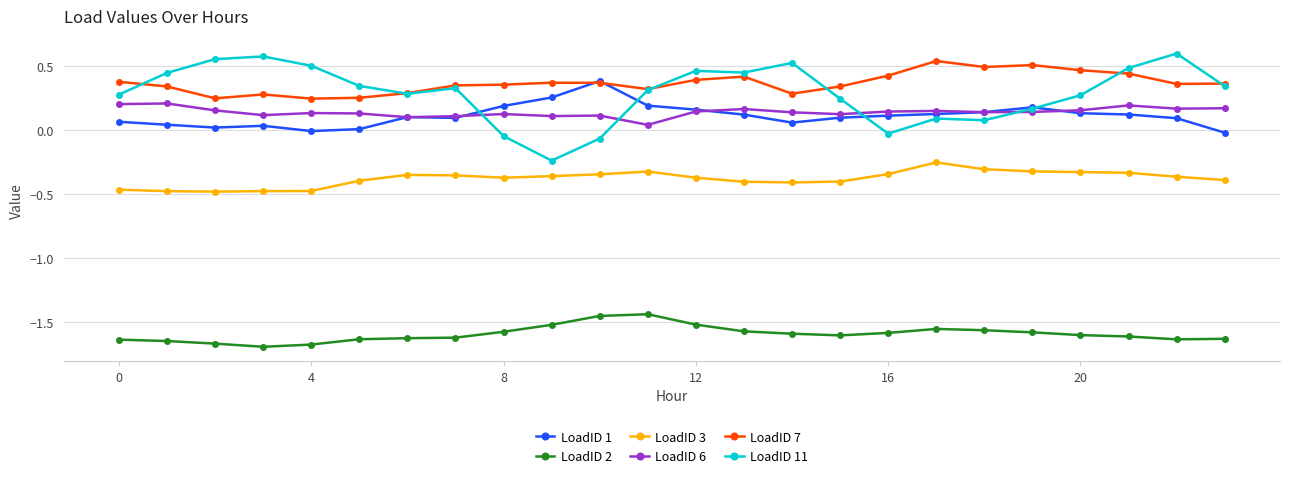

True or false: LoadID 7 has more than 0 interior local peaks.

True